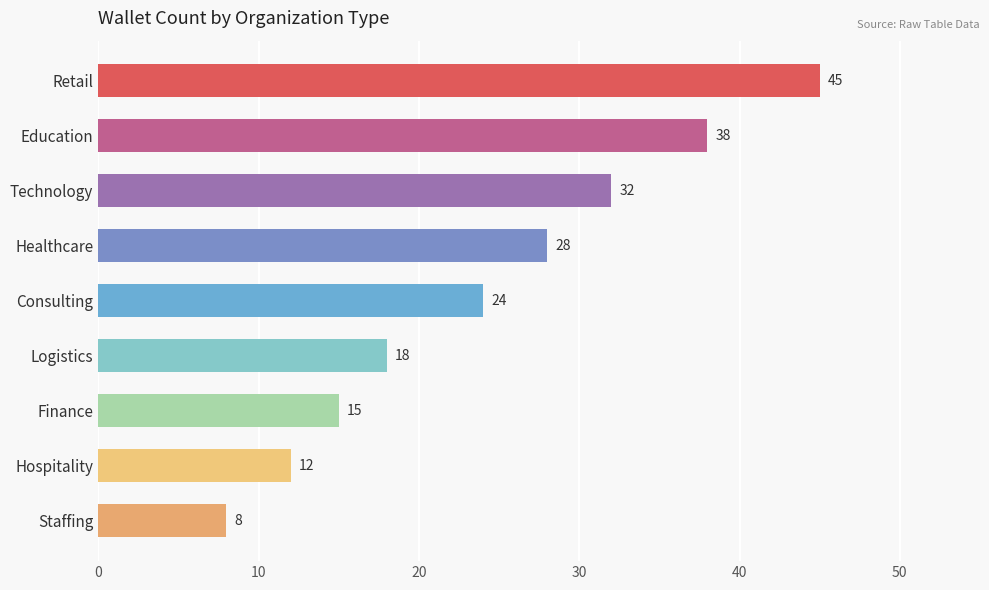

Reading bottom to top, transcribe all the data shown in this chart.

8	12	15	18	24	28	32	38	45